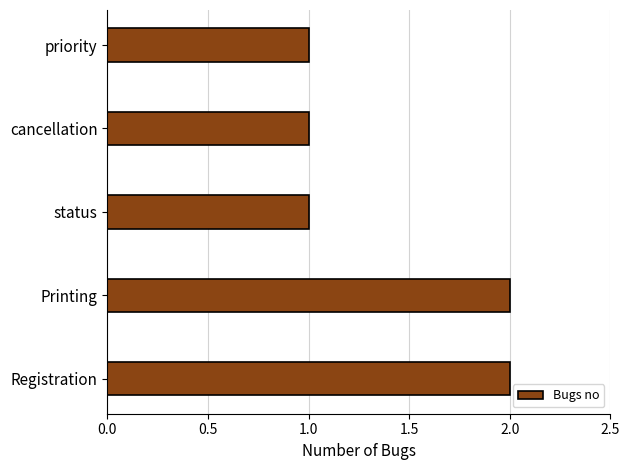

What is the sum of all values?

7